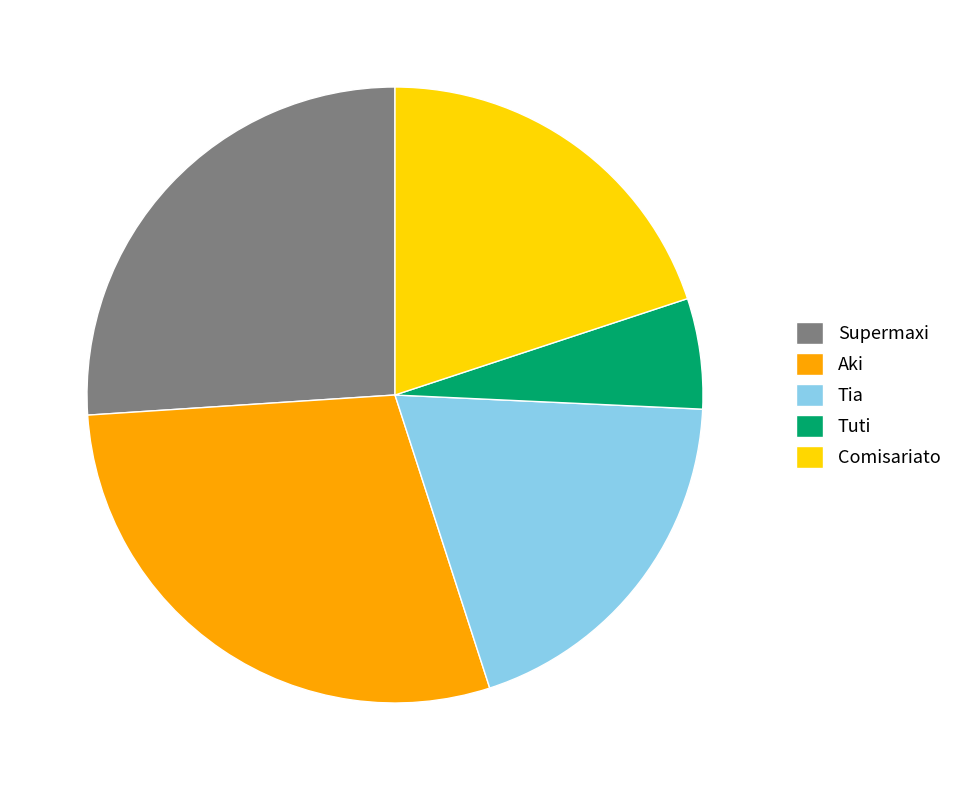

Do Tuti and Aki together represent more than half of the pie?

No